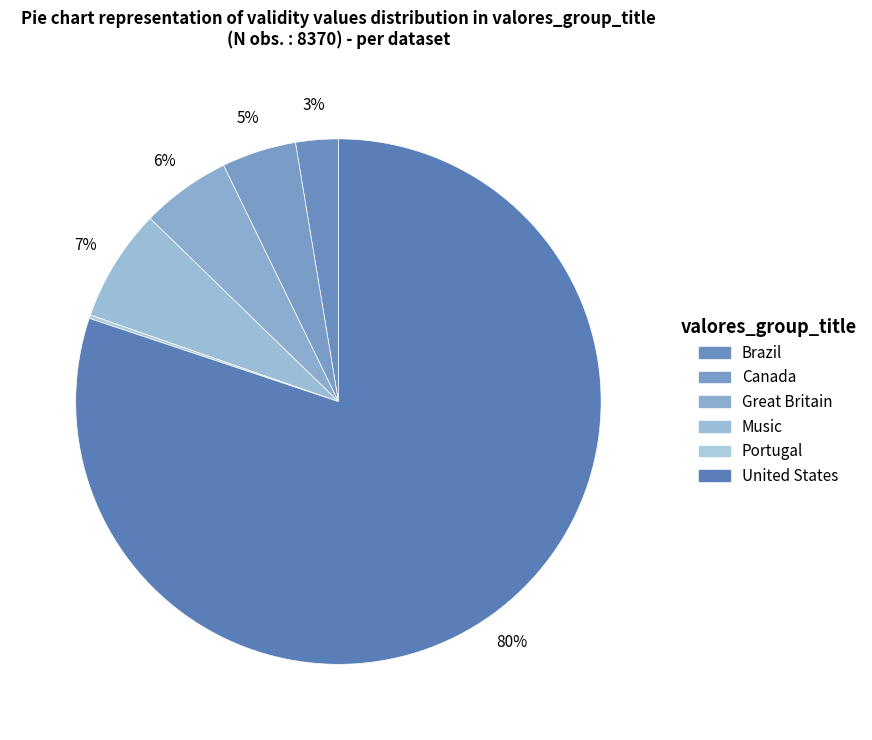

To the nearest percent, what is the difference between the United States and Music slice percentages?

73%